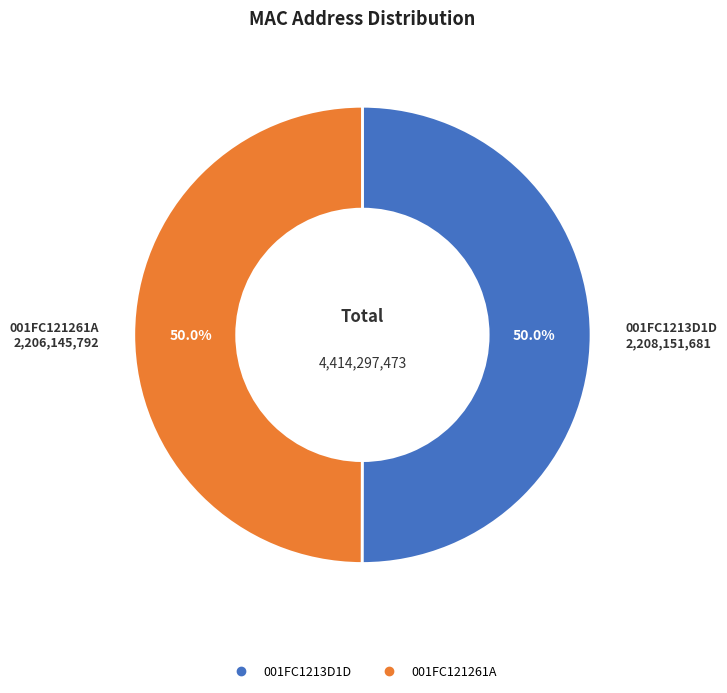

Count the number of slices in the pie.

2